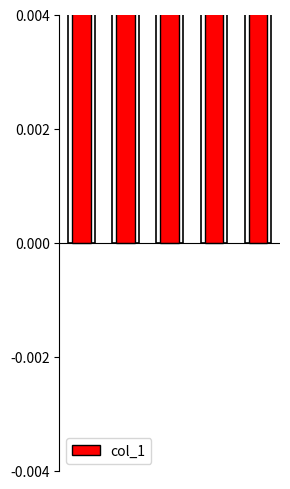

What is the sum of all values?

2.5